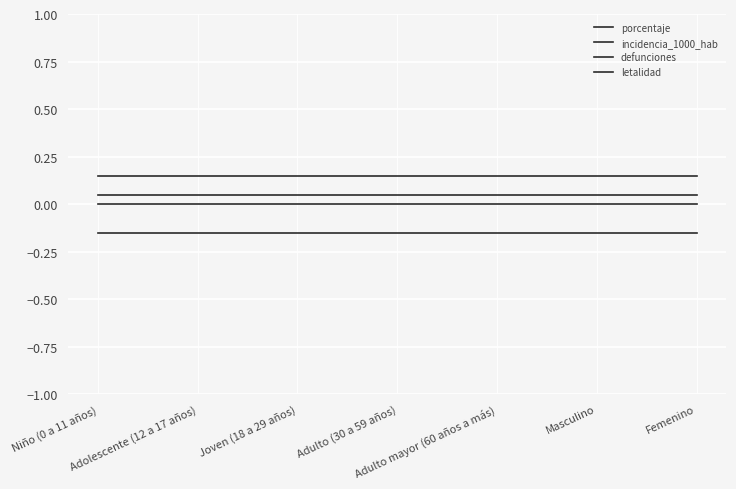

Reading left to right, transcribe all the data shown in this chart.

porcentaje: Niño (0 a 11 años)=0.0	Adolescente (12 a 17 años)=0.0	Joven (18 a 29 años)=0.0	Adulto (30 a 59 años)=0.0	Adulto mayor (60 años a más)=0.0	Masculino=0.0	Femenino=0.0
incidencia_1000_hab: Niño (0 a 11 años)=0.1	Adolescente (12 a 17 años)=0.1	Joven (18 a 29 años)=0.1	Adulto (30 a 59 años)=0.1	Adulto mayor (60 años a más)=0.1	Masculino=0.1	Femenino=0.1
defunciones: Niño (0 a 11 años)=-0.1	Adolescente (12 a 17 años)=-0.1	Joven (18 a 29 años)=-0.1	Adulto (30 a 59 años)=-0.1	Adulto mayor (60 años a más)=-0.1	Masculino=-0.1	Femenino=-0.1
letalidad: Niño (0 a 11 años)=0.1	Adolescente (12 a 17 años)=0.1	Joven (18 a 29 años)=0.1	Adulto (30 a 59 años)=0.1	Adulto mayor (60 años a más)=0.1	Masculino=0.1	Femenino=0.1